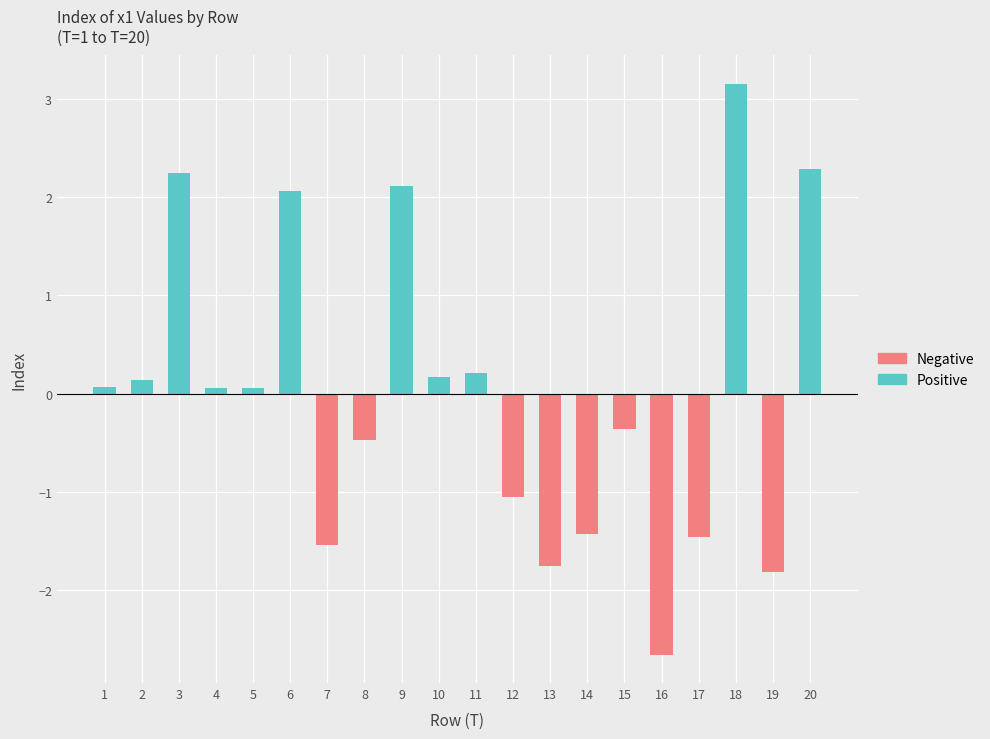

At which category is the sum across all series the highest?

18